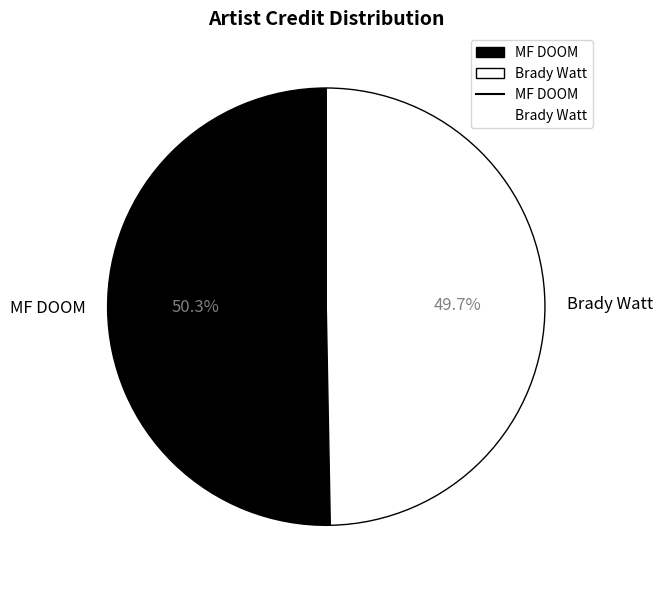

Rank the categories by value from highest to lowest.

MF DOOM, Brady Watt